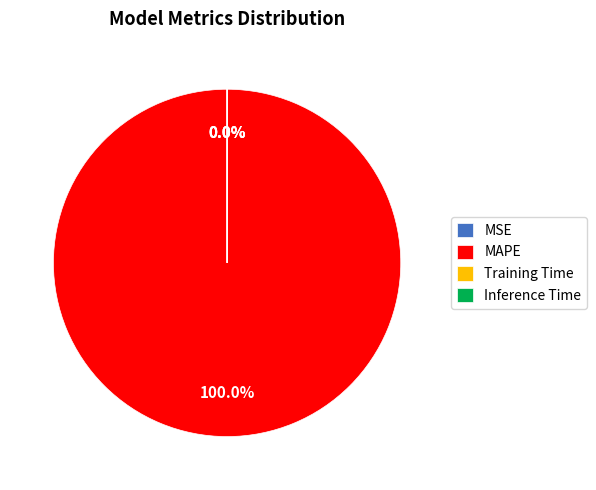

Which has a higher value, Training Time or MSE?

MSE